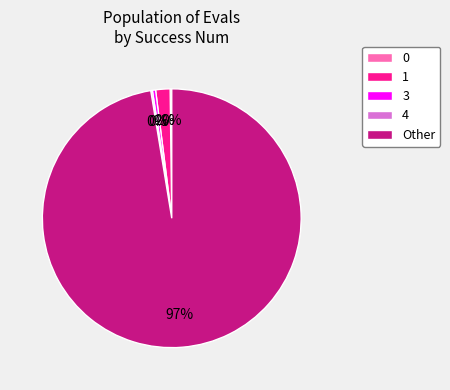

Is the sum of Other and 1 greater than half?

Yes